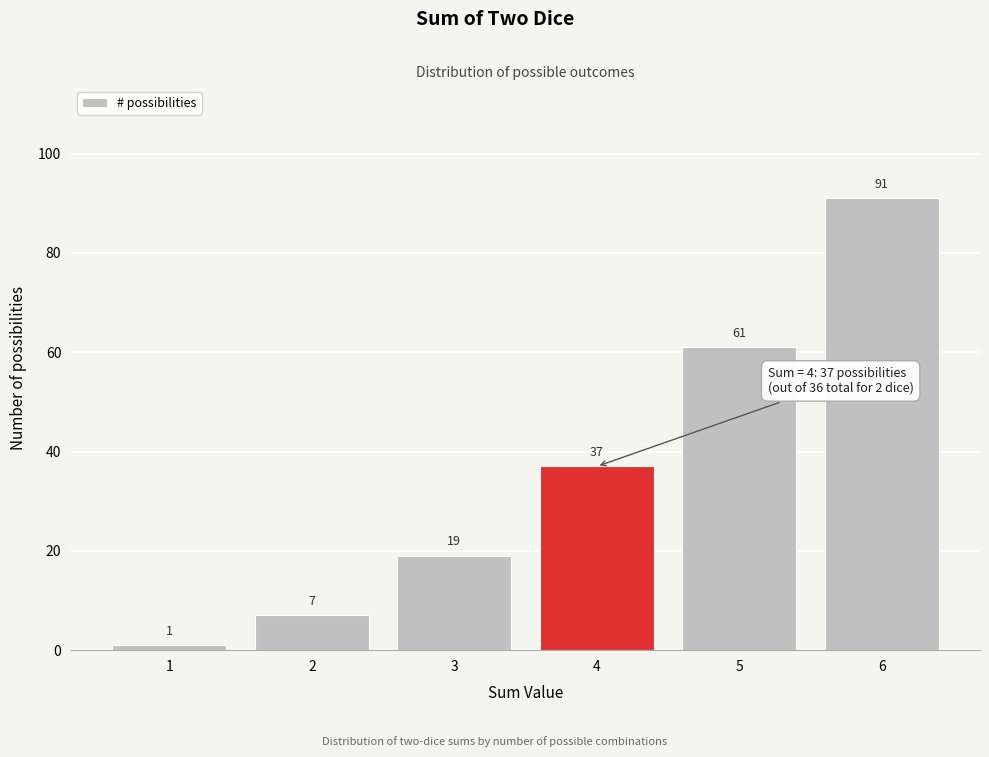

Reading left to right, list all the values displayed in this chart.

1=1	2=7	3=19	4=37	5=61	6=91